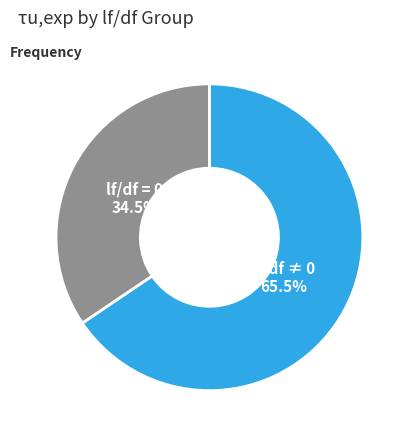

Is there any slice that represents more than half of the pie?

Yes